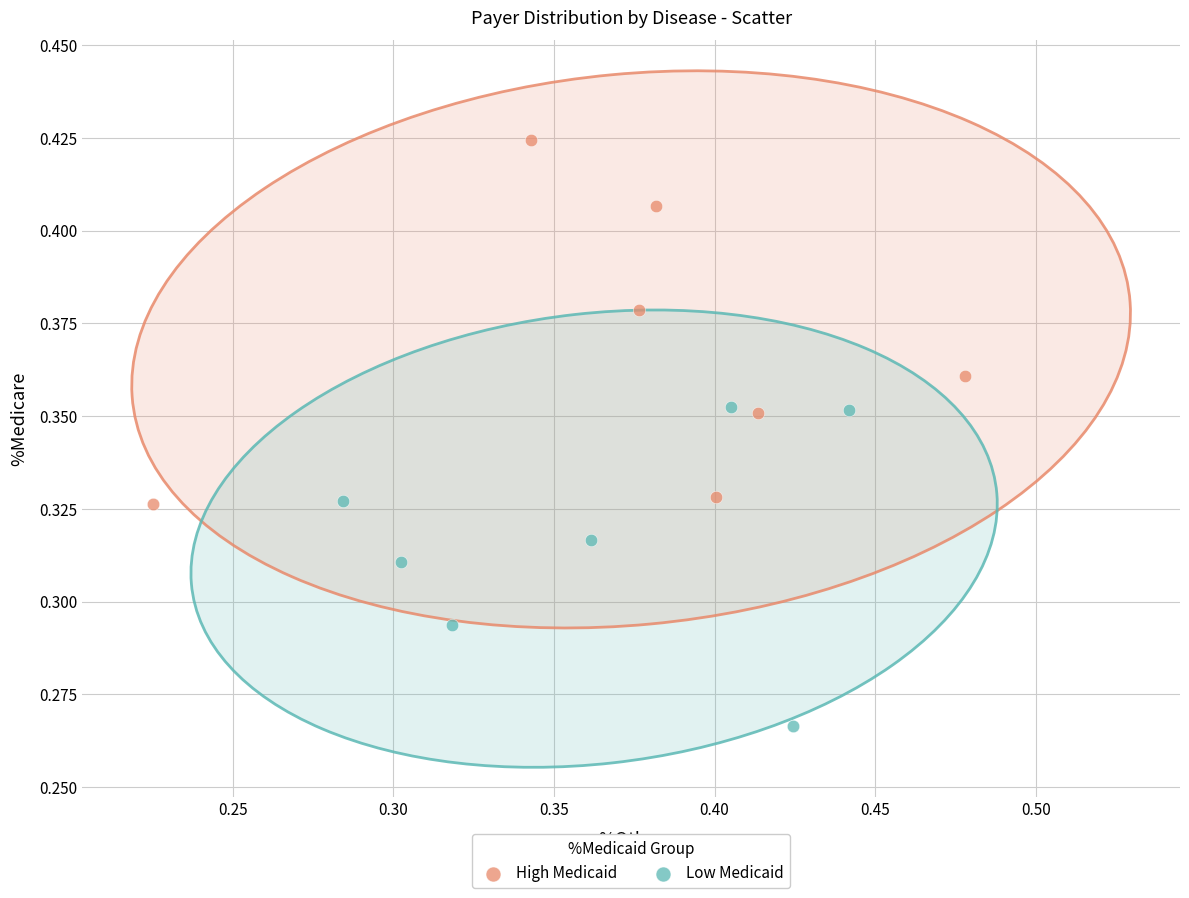

Which series has the widest spread of Y values?

High Medicaid